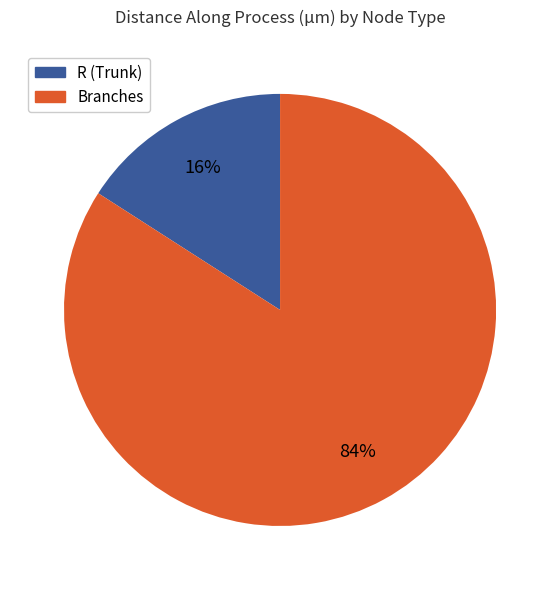

To the nearest percent, what is the difference between the largest and smallest slice percentages?

68%